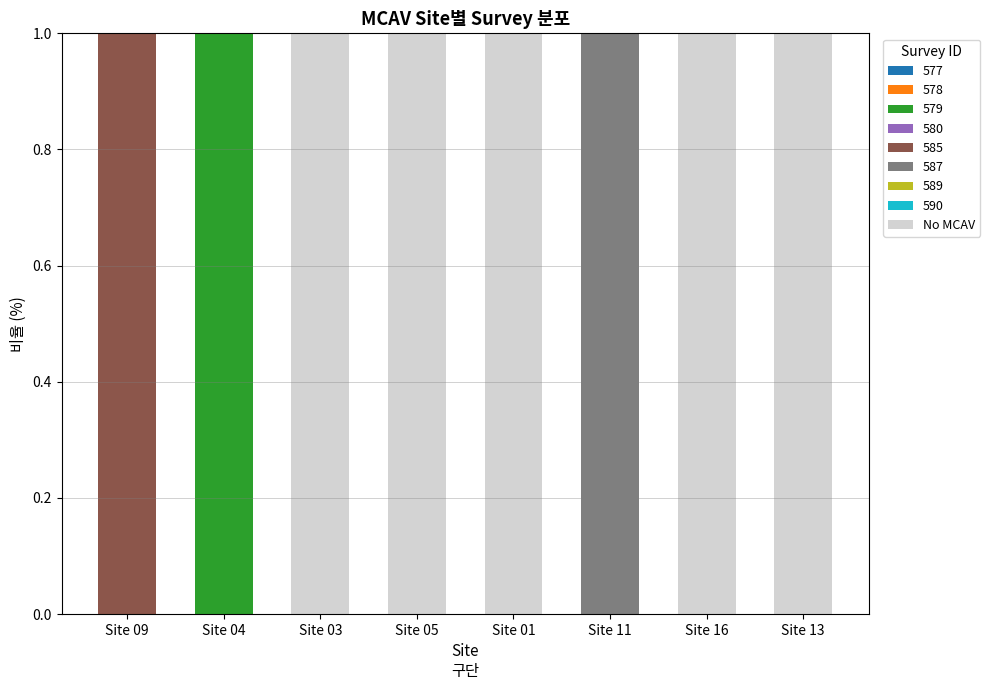

Are the bars grouped side by side (vs. stacked)?

No